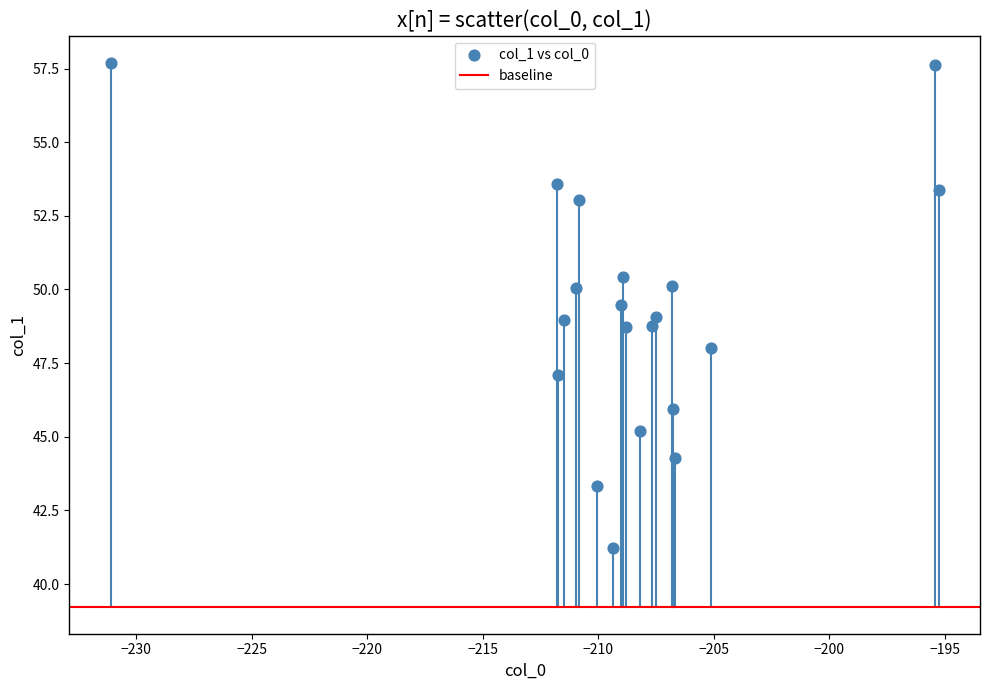

What is the range of Y values (max minus min)?

16.5